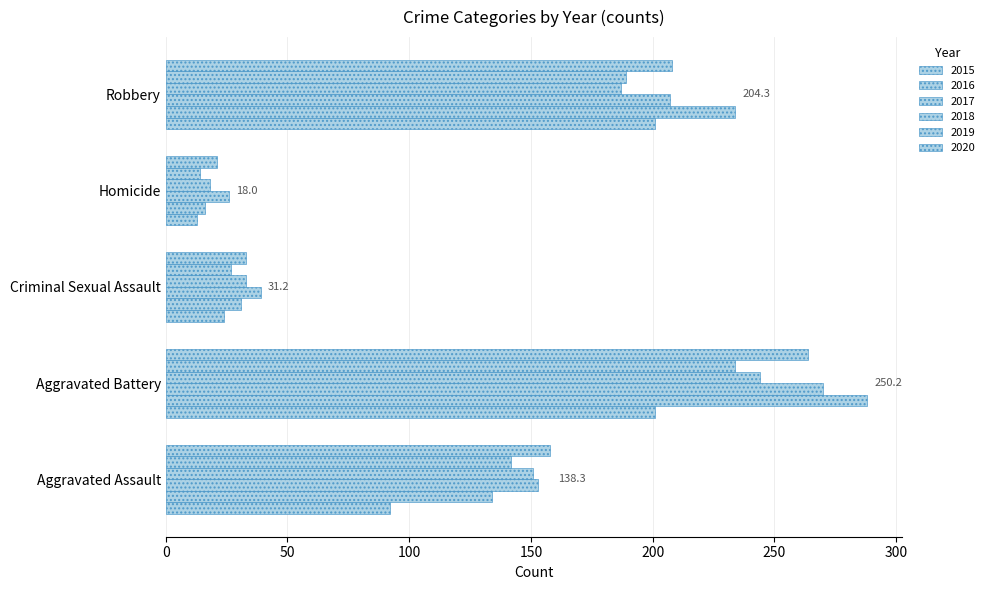

How many values in the 2016 series are below 134?

2